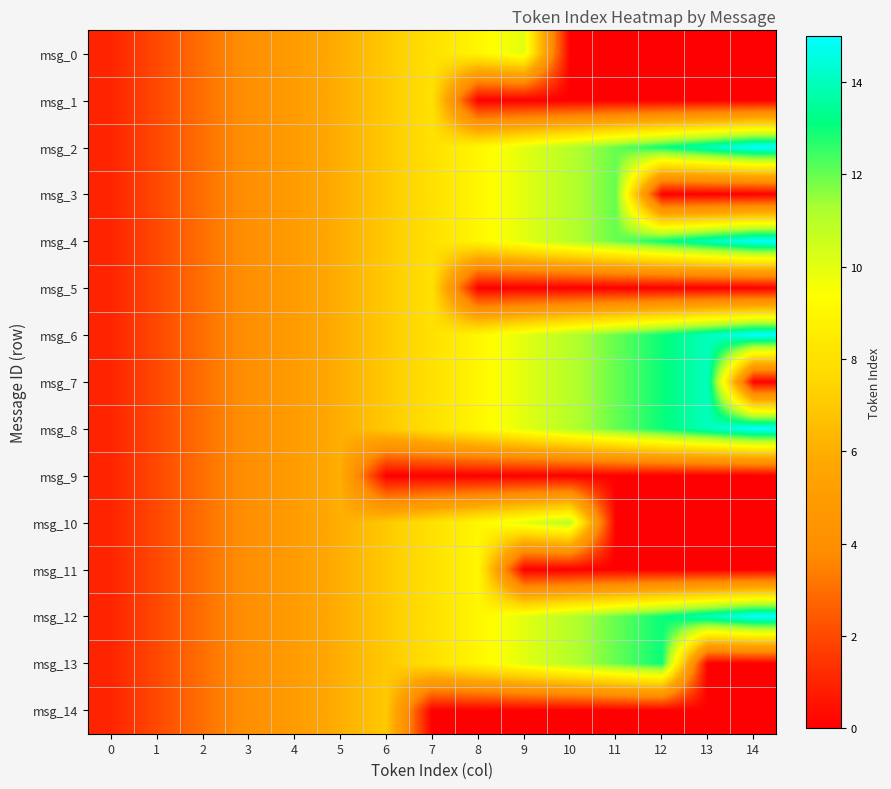

At which category does the chart reach its peak across all series?

14